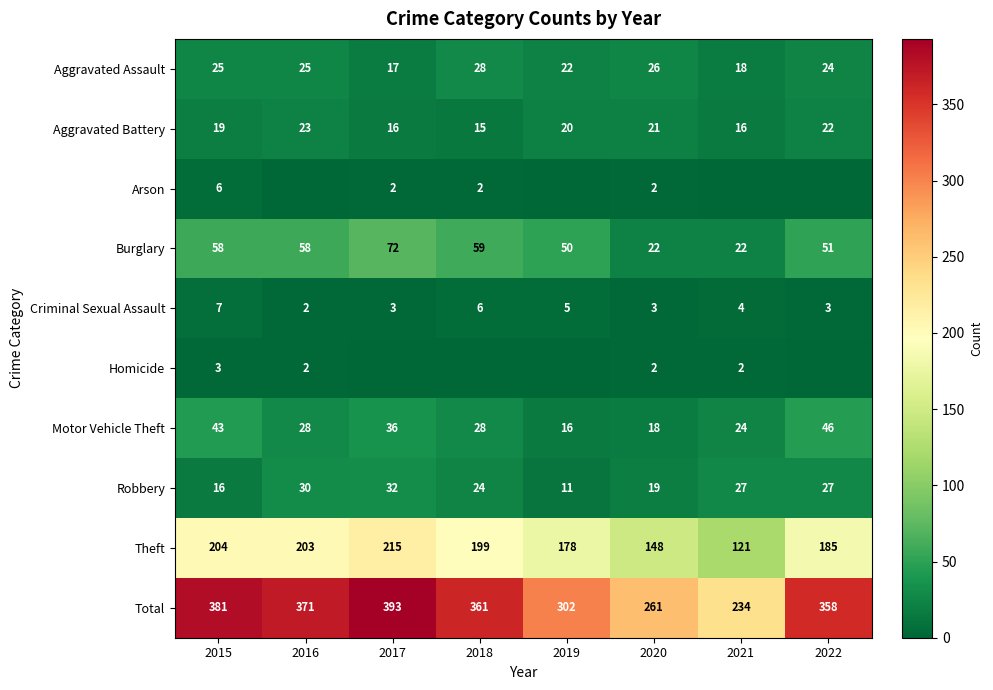

What is the difference between the maximum and minimum values in the Theft series?

94